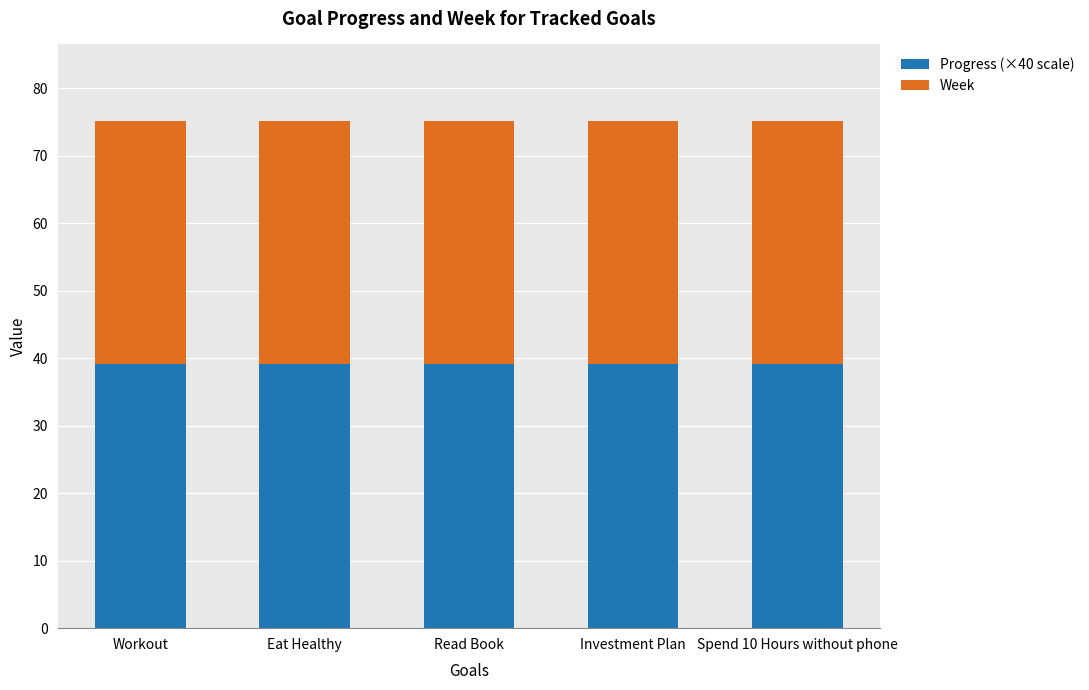

What is the total value across all series at Investment Plan?

75.2